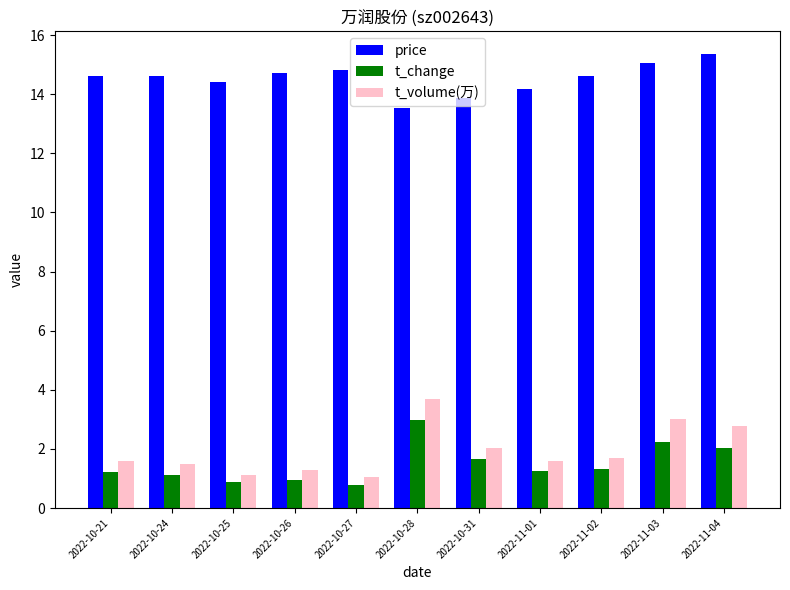

What is the difference between the maximum and minimum values in the t_volume(万) series?

2.6